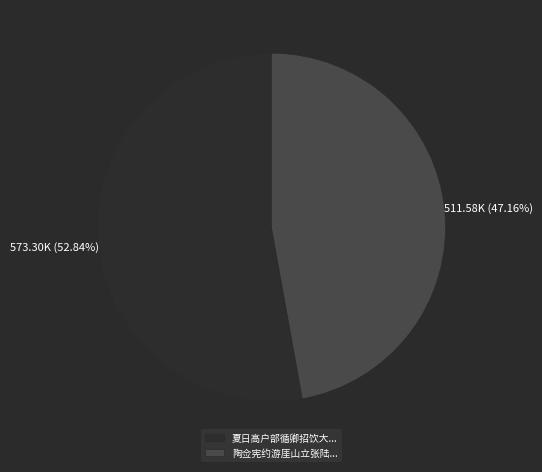

Approximately how many times larger is the value at 陶佥宪约游厓山立张陆... compared to 夏日高户部循卿招饮大...?

0.9